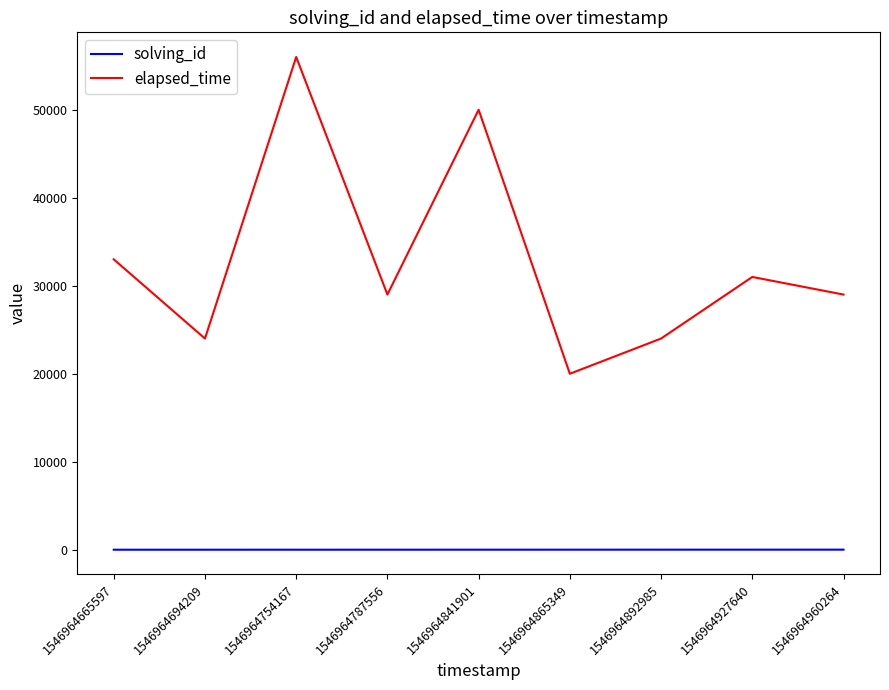

Is the value of solving_id at 1546964892985 greater than the value of elapsed_time at 1546964892985?

No